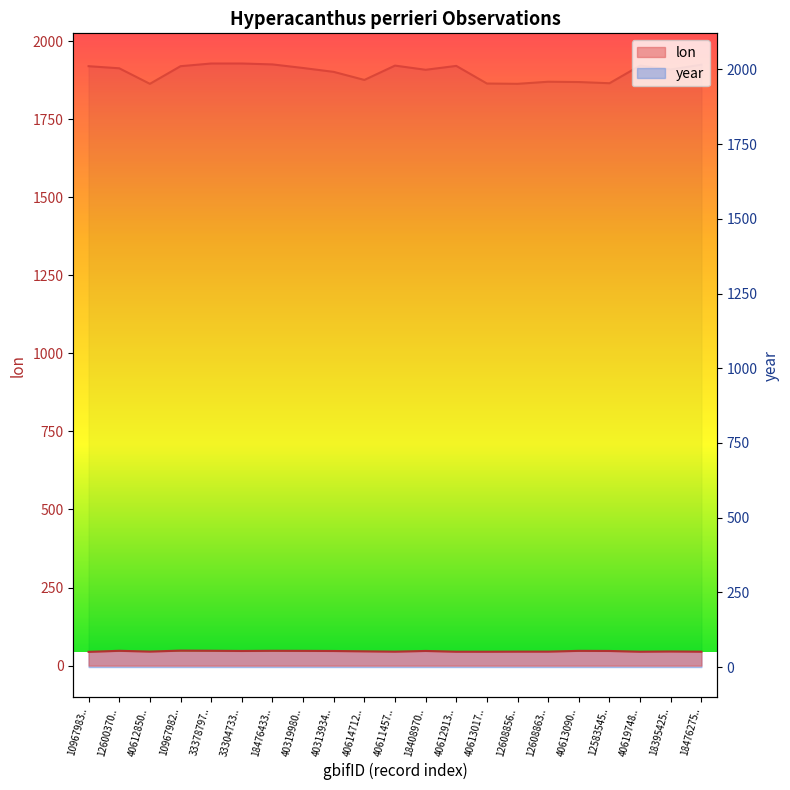

Is the value of lon at 40612850.. greater than the value of year at 10967983..?

No